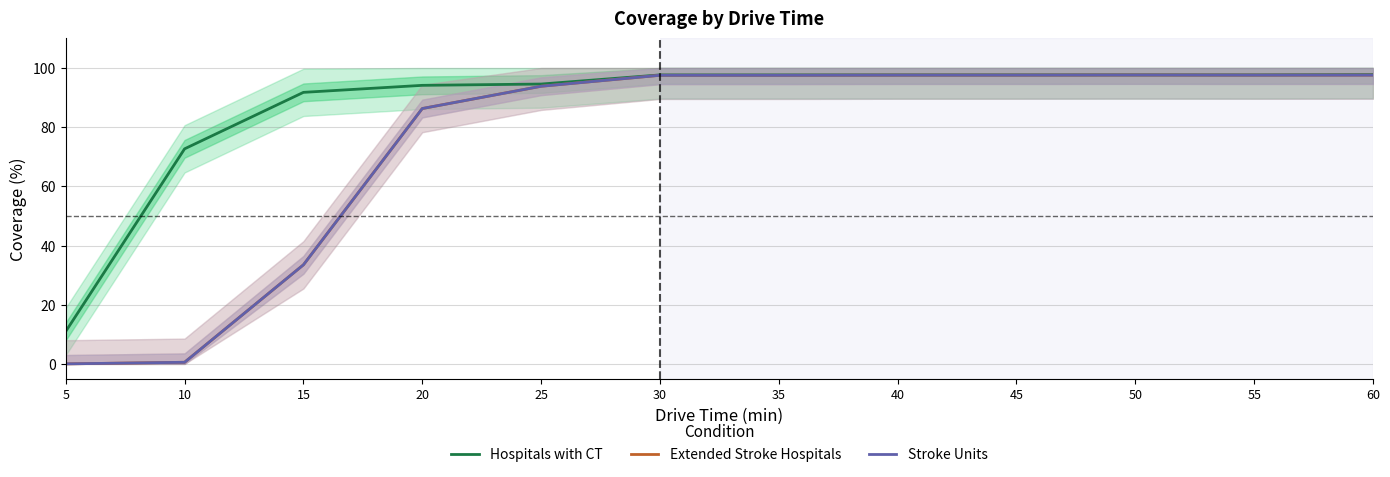

List the labels in order of Extended Stroke Hospitals value, smallest first.

5, 10, 15, 20, 25, 30, 35, 40, 45, 55, 60, 50